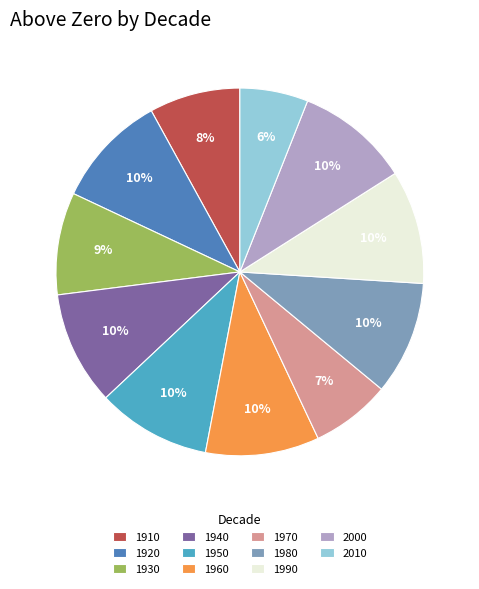

Is the sum of 1960 and 1970 greater than half?

No